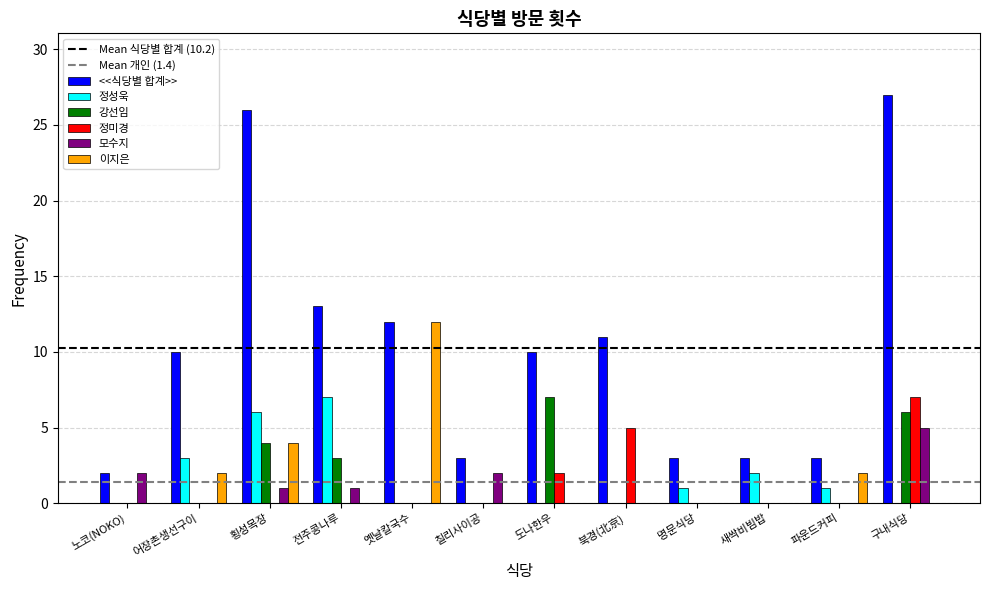

How many categories are shown in the chart?

12